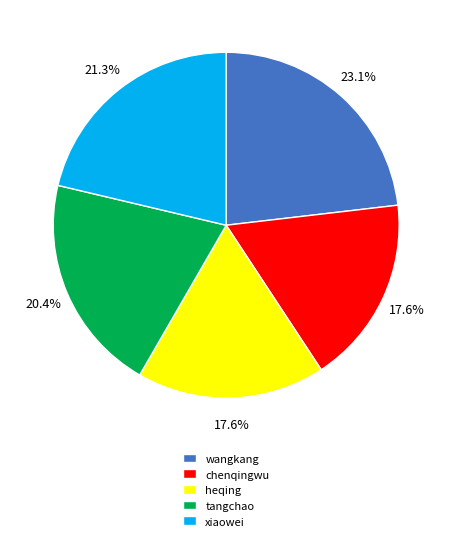

What is the ratio of the value at tangchao to the value at heqing?

1.2